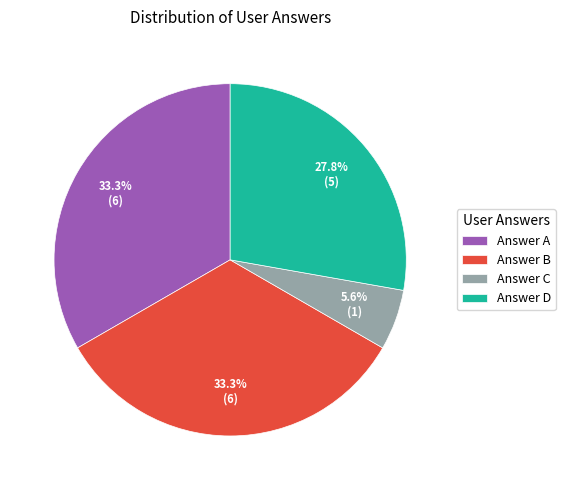

Which category has the smallest portion of the pie?

Answer C